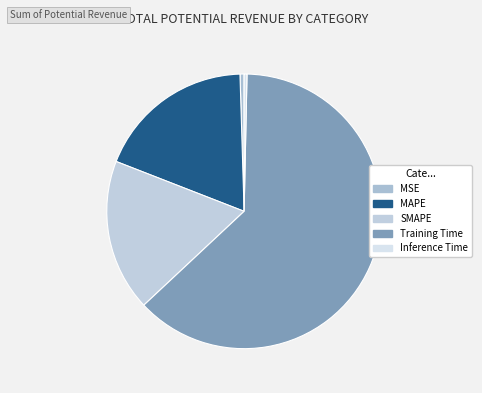

What is the largest slice in the pie chart?

Training Time